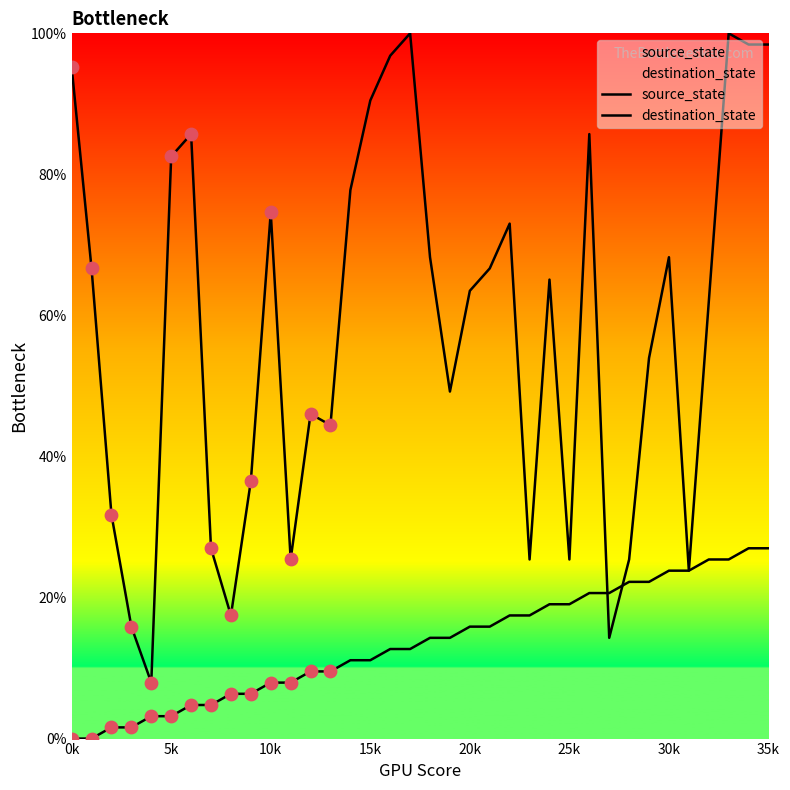

What are all the series names shown in the legend?

source_state, destination_state